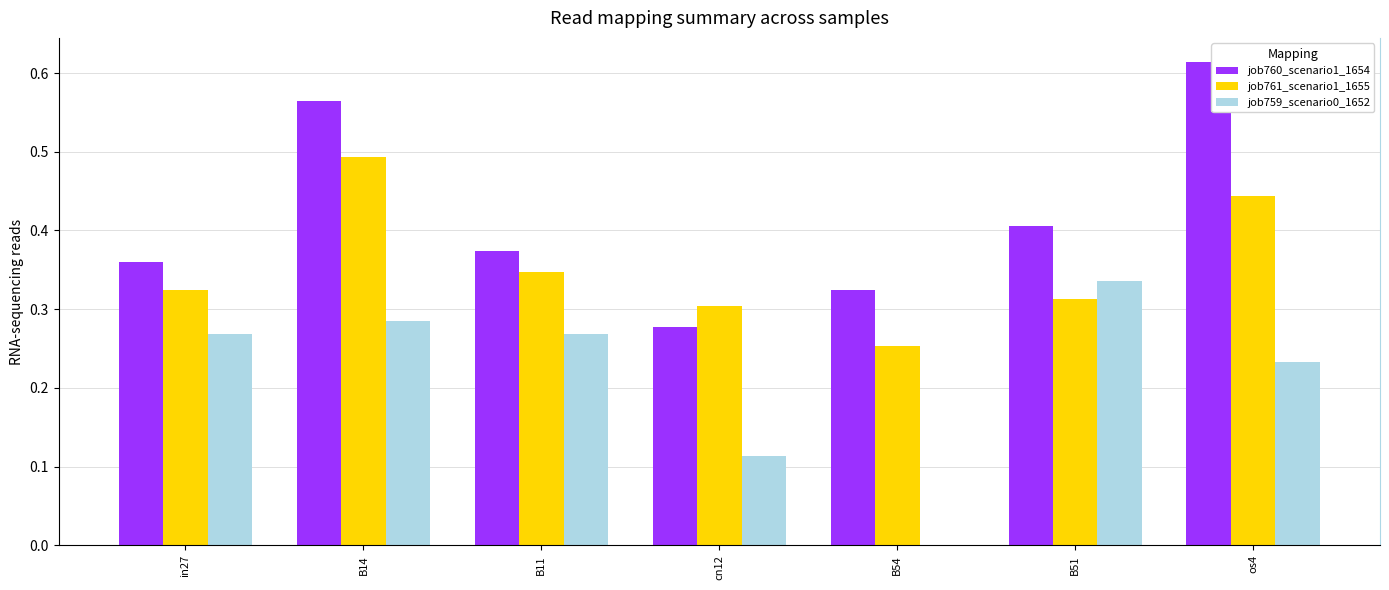

What is the sum of the job760_scenario1_1654 values at in27 and B11?

0.7